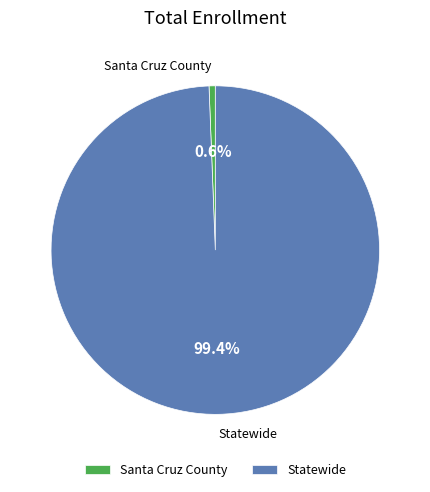

Which slice is the largest?

Statewide